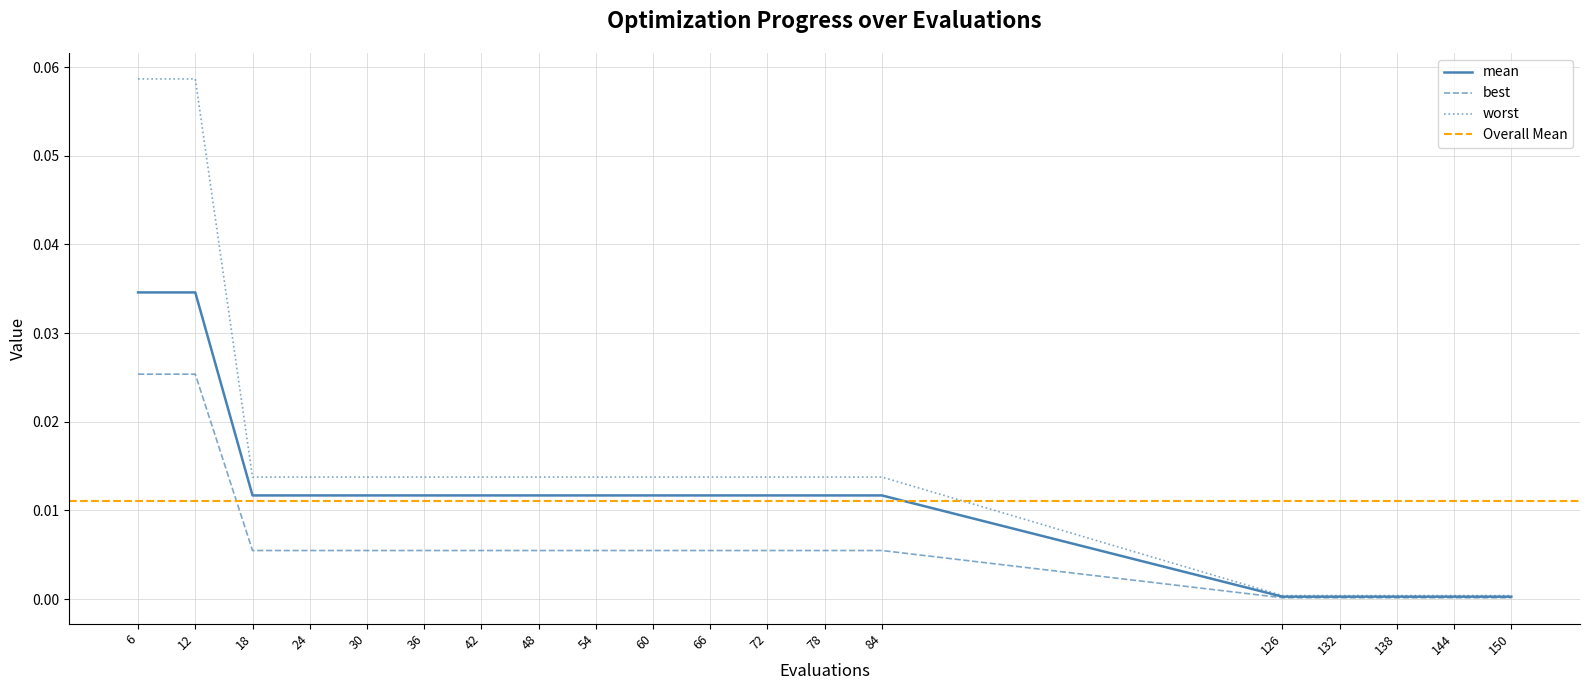

True or false: worst and best cross at least once.

False